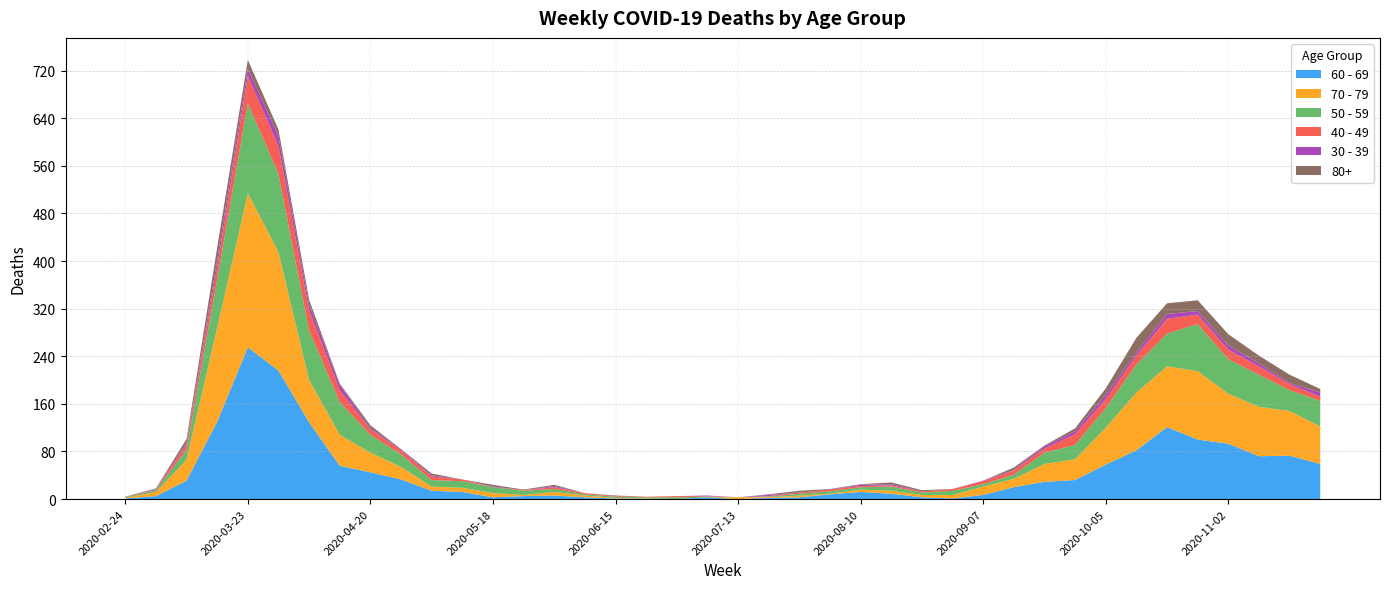

Reading left to right, extract all data points from this chart.

60 - 69: 2020-02-24=1	2020-03-02=5	2020-03-09=31	2020-03-16=130	2020-03-23=255	2020-03-30=216	2020-04-06=129	2020-04-13=56	2020-04-20=45	2020-04-27=33	2020-05-04=14	2020-05-11=12	2020-05-18=3	2020-05-25=5	2020-06-01=6	2020-06-08=3	2020-06-15=1	2020-06-22=0	2020-06-29=0	2020-07-06=3	2020-07-13=0	2020-07-20=2	2020-07-27=3	2020-08-03=8	2020-08-10=12	2020-08-17=9	2020-08-24=3	2020-08-31=1	2020-09-07=7	2020-09-14=20	2020-09-21=29	2020-09-28=32	2020-10-05=58	2020-10-12=82	2020-10-19=121	2020-10-26=100	2020-11-02=93	2020-11-09=72	2020-11-16=73	2020-11-23=59
70 - 79: 2020-02-24=1	2020-03-02=7	2020-03-09=35	2020-03-16=158	2020-03-23=259	2020-03-30=199	2020-04-06=71	2020-04-13=52	2020-04-20=33	2020-04-27=21	2020-05-04=7	2020-05-11=7	2020-05-18=7	2020-05-25=2	2020-06-01=6	2020-06-08=3	2020-06-15=1	2020-06-22=1	2020-06-29=0	2020-07-06=0	2020-07-13=3	2020-07-20=1	2020-07-27=3	2020-08-03=1	2020-08-10=4	2020-08-17=5	2020-08-24=4	2020-08-31=6	2020-09-07=14	2020-09-14=14	2020-09-21=30	2020-09-28=35	2020-10-05=62	2020-10-12=97	2020-10-19=102	2020-10-26=115	2020-11-02=84	2020-11-09=83	2020-11-16=75	2020-11-23=63
50 - 59: 2020-02-24=1	2020-03-02=3	2020-03-09=17	2020-03-16=81	2020-03-23=151	2020-03-30=131	2020-04-06=83	2020-04-13=55	2020-04-20=30	2020-04-27=21	2020-05-04=11	2020-05-11=11	2020-05-18=10	2020-05-25=7	2020-06-01=5	2020-06-08=2	2020-06-15=2	2020-06-22=2	2020-06-29=3	2020-07-06=1	2020-07-13=0	2020-07-20=1	2020-07-27=3	2020-08-03=4	2020-08-10=4	2020-08-17=7	2020-08-24=4	2020-08-31=7	2020-09-07=4	2020-09-14=7	2020-09-21=19	2020-09-28=24	2020-10-05=33	2020-10-12=47	2020-10-19=55	2020-10-26=79	2020-11-02=58	2020-11-09=54	2020-11-16=35	2020-11-23=43
40 - 49: 2020-02-24=1	2020-03-02=1	2020-03-09=9	2020-03-16=21	2020-03-23=46	2020-03-30=47	2020-04-06=34	2020-04-13=20	2020-04-20=9	2020-04-27=7	2020-05-04=6	2020-05-11=3	2020-05-18=0	2020-05-25=1	2020-06-01=3	2020-06-08=2	2020-06-15=1	2020-06-22=1	2020-06-29=2	2020-07-06=1	2020-07-13=0	2020-07-20=1	2020-07-27=2	2020-08-03=3	2020-08-10=2	2020-08-17=2	2020-08-24=2	2020-08-31=3	2020-09-07=5	2020-09-14=7	2020-09-21=7	2020-09-28=18	2020-10-05=15	2020-10-12=15	2020-10-19=25	2020-10-26=16	2020-11-02=16	2020-11-09=14	2020-11-16=10	2020-11-23=7
30 - 39: 2020-02-24=0	2020-03-02=1	2020-03-09=3	2020-03-16=12	2020-03-23=12	2020-03-30=17	2020-04-06=10	2020-04-13=9	2020-04-20=2	2020-04-27=2	2020-05-04=2	2020-05-11=0	2020-05-18=1	2020-05-25=0	2020-06-01=2	2020-06-08=0	2020-06-15=0	2020-06-22=0	2020-06-29=0	2020-07-06=1	2020-07-13=0	2020-07-20=2	2020-07-27=0	2020-08-03=0	2020-08-10=2	2020-08-17=2	2020-08-24=0	2020-08-31=0	2020-09-07=1	2020-09-14=1	2020-09-21=4	2020-09-28=5	2020-10-05=7	2020-10-12=5	2020-10-19=8	2020-10-26=6	2020-11-02=7	2020-11-09=5	2020-11-16=2	2020-11-23=7
80+: 2020-02-24=0	2020-03-02=1	2020-03-09=6	2020-03-16=21	2020-03-23=15	2020-03-30=11	2020-04-06=8	2020-04-13=2	2020-04-20=5	2020-04-27=0	2020-05-04=3	2020-05-11=0	2020-05-18=3	2020-05-25=1	2020-06-01=2	2020-06-08=0	2020-06-15=1	2020-06-22=0	2020-06-29=0	2020-07-06=0	2020-07-13=0	2020-07-20=1	2020-07-27=3	2020-08-03=1	2020-08-10=1	2020-08-17=3	2020-08-24=2	2020-08-31=0	2020-09-07=0	2020-09-14=4	2020-09-21=1	2020-09-28=5	2020-10-05=11	2020-10-12=25	2020-10-19=18	2020-10-26=18	2020-11-02=19	2020-11-09=13	2020-11-16=14	2020-11-23=6